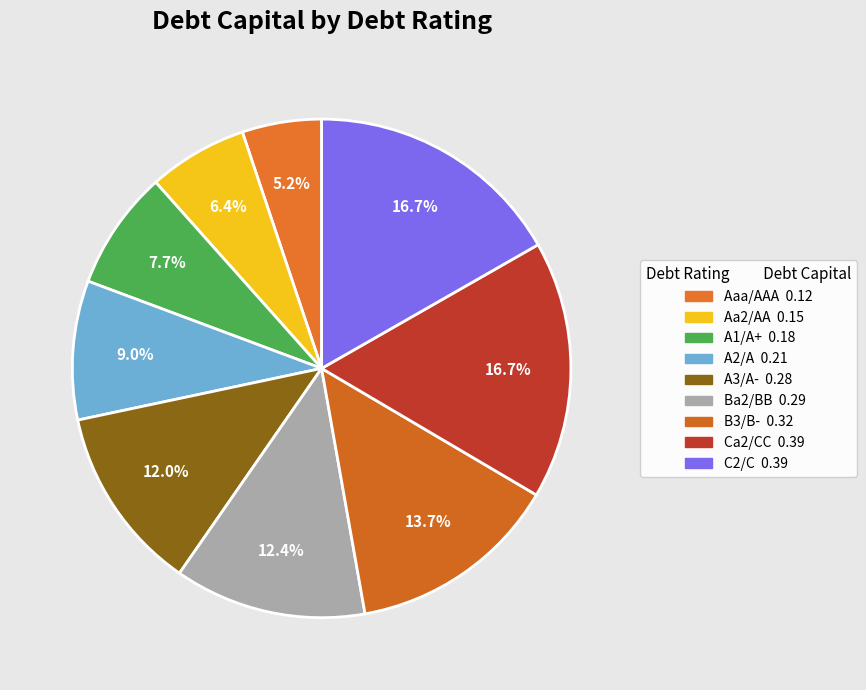

To the nearest percent, what is the difference between the Aa2/AA and Ba2/BB slice percentages?

6%